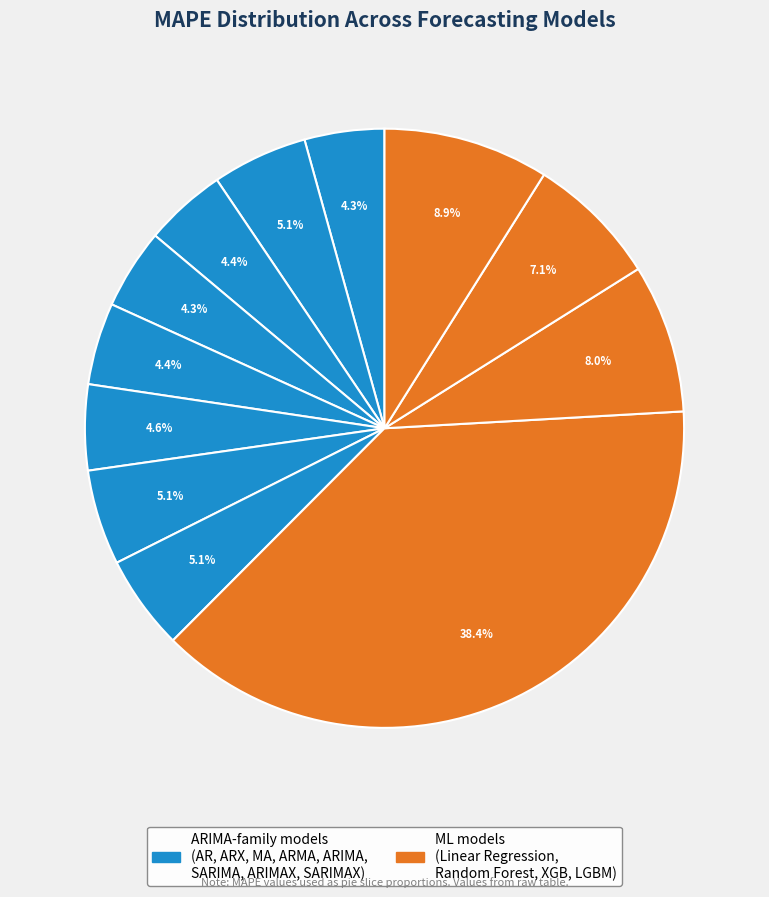

To the nearest percent, what is the average slice percentage?

8%